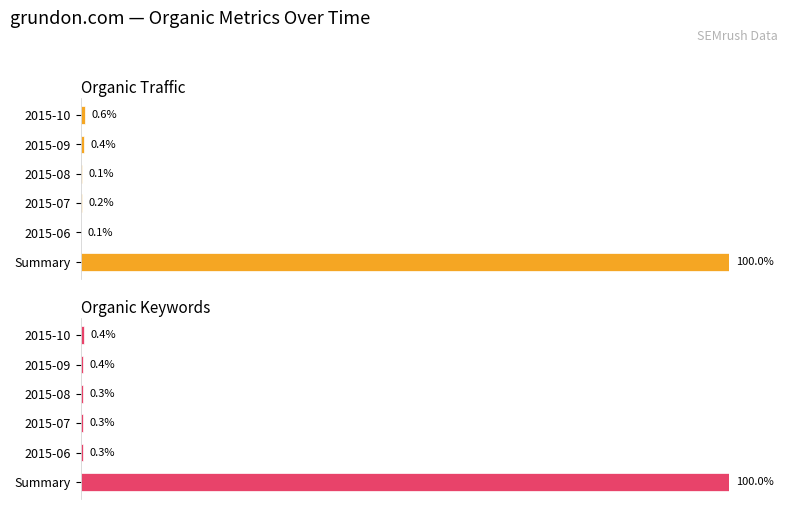

What is the approximate value of Organic Traffic at Summary?

100.0